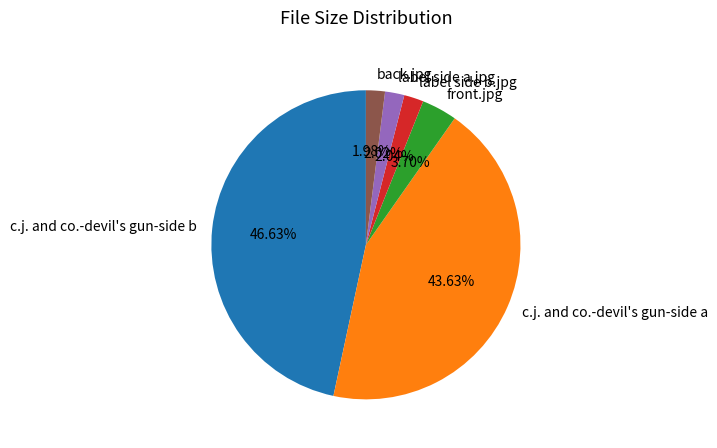

Does front.jpg represent more than half of the total?

No